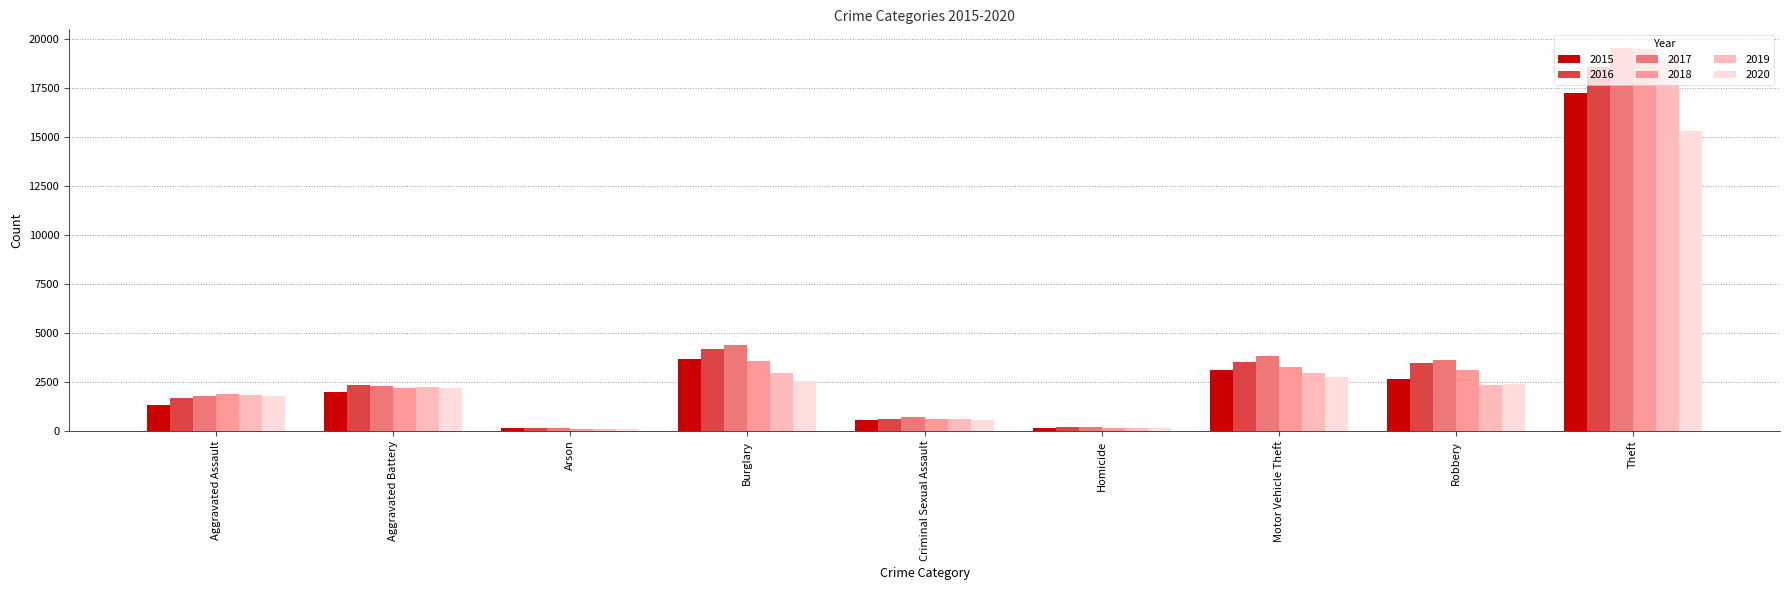

The 2016 series shows 4171 at Burglary. True or false?

True